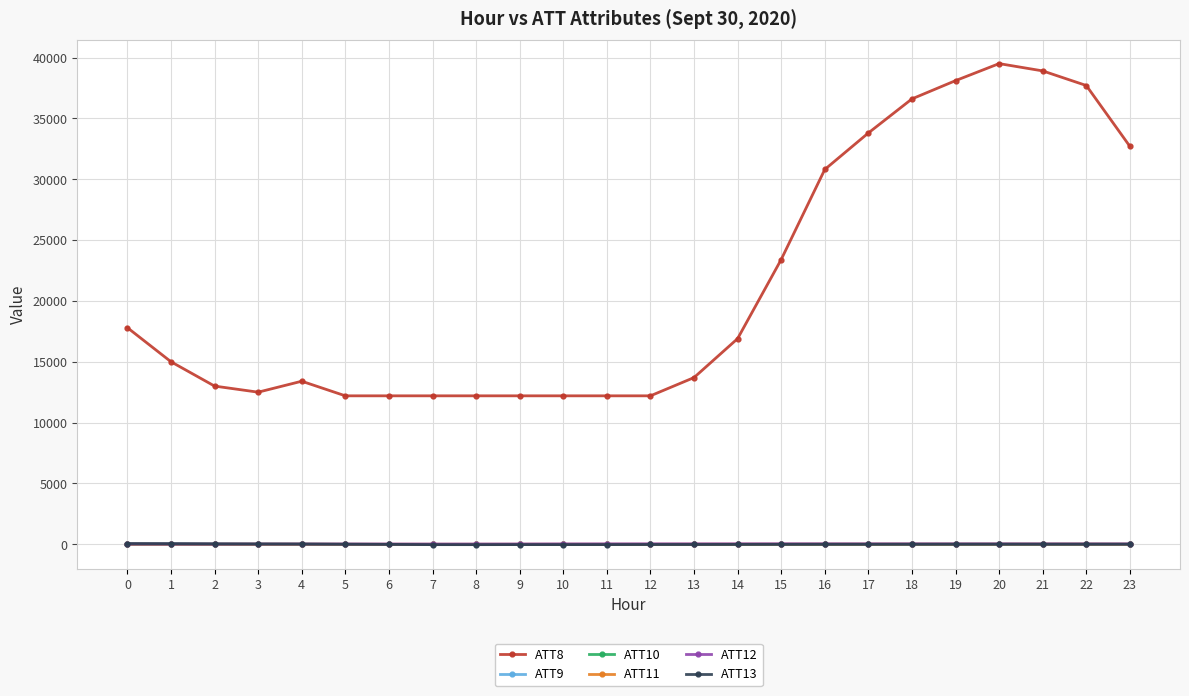

The value of ATT11 at 21 is 13.4. True or false?

True